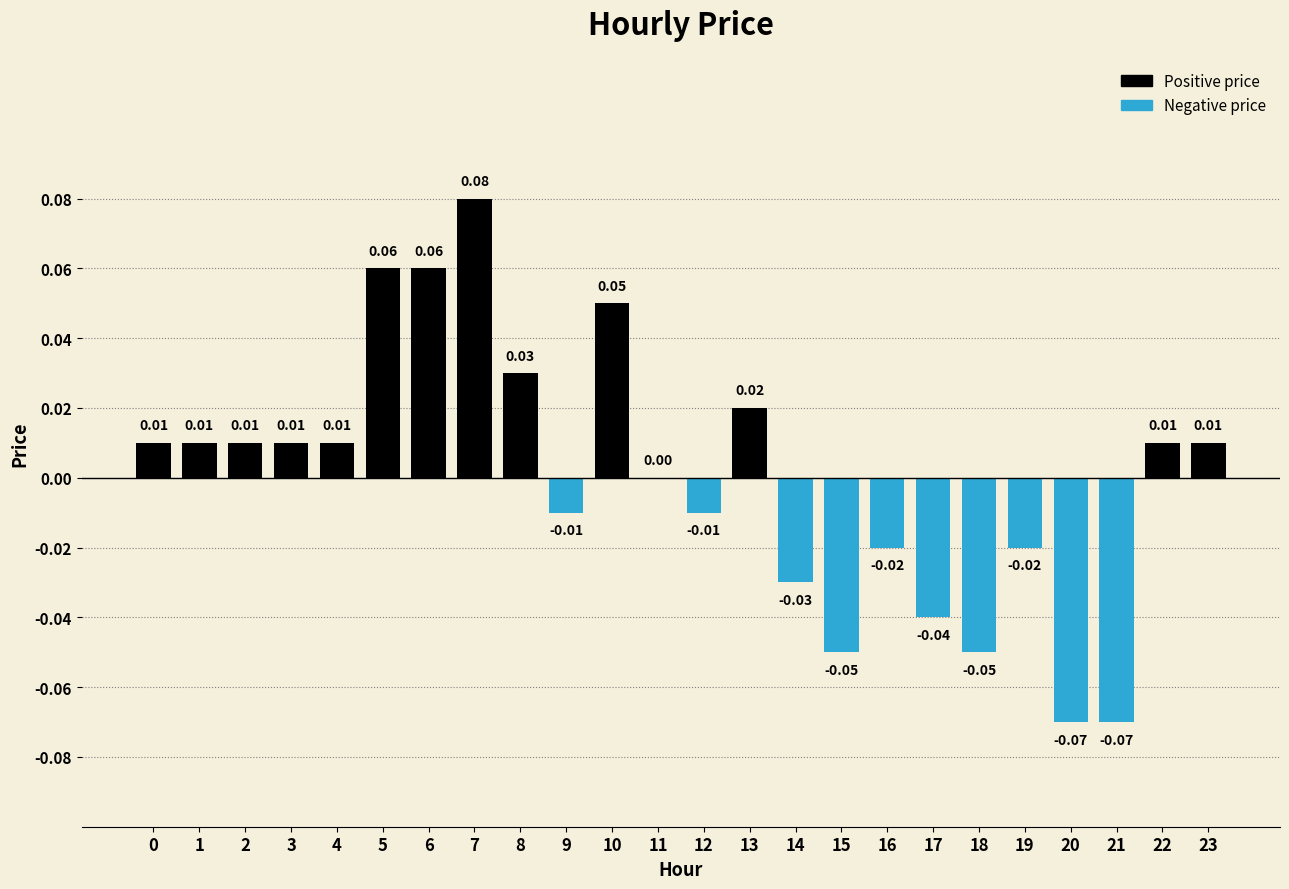

Between 17 and 4, which is larger?

4